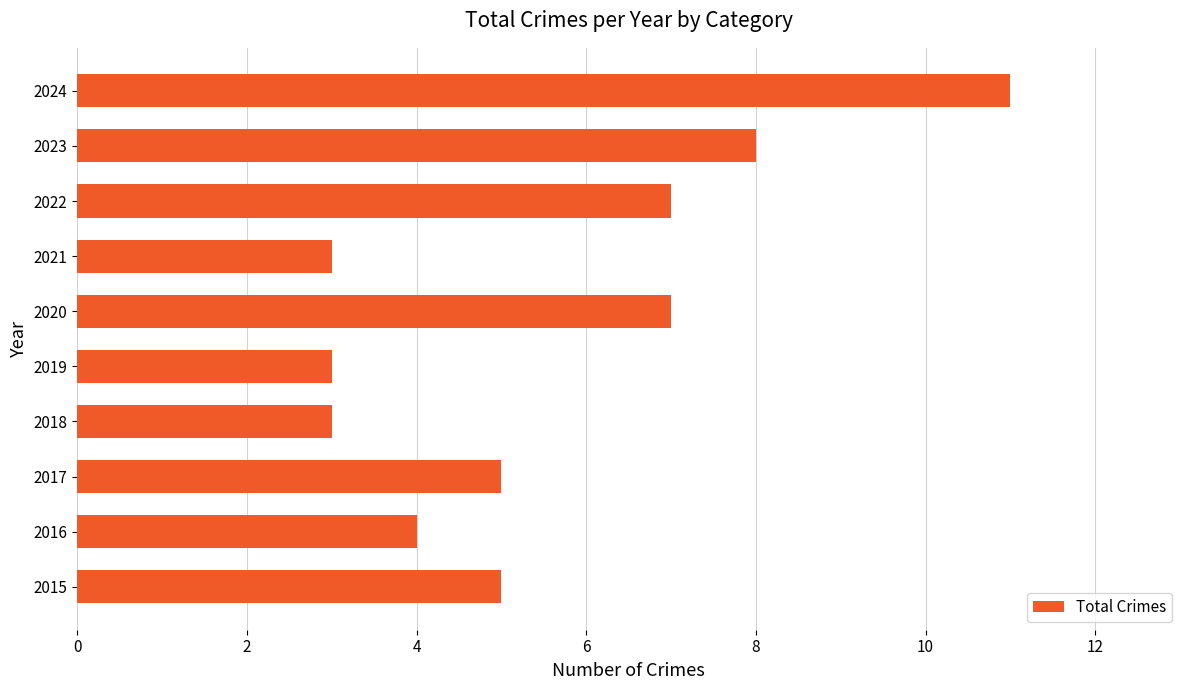

Reading bottom to top, what are all the values shown in this chart?

5	4	5	3	3	7	3	7	8	11